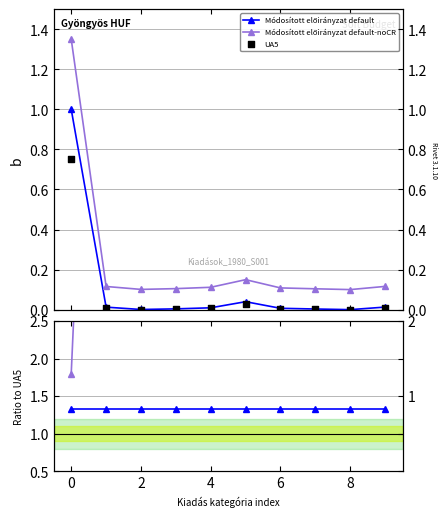

Which series has the largest Y range (max minus min)?

Módosított előirányzat default-noCR